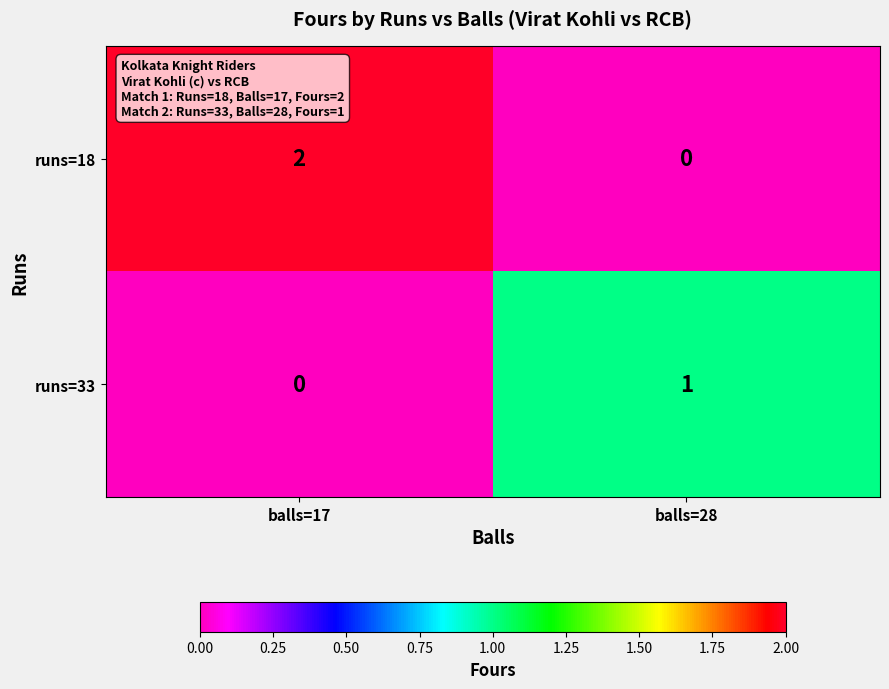

How many data points does each series have?

2